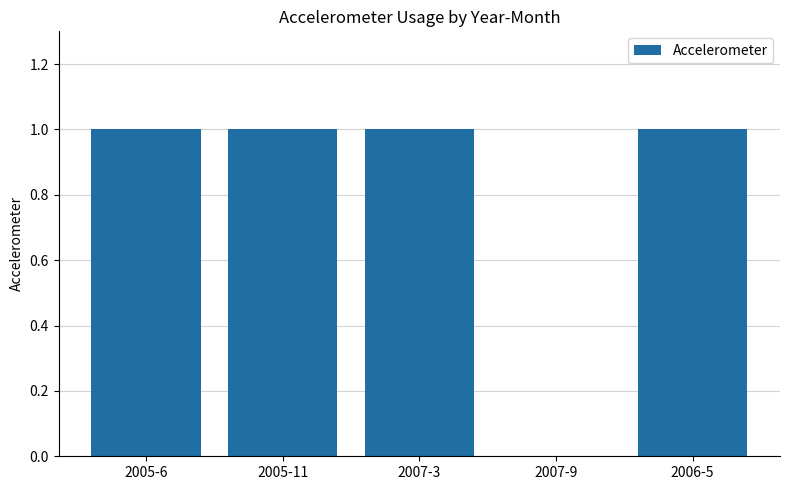

Reading left to right, transcribe all the data shown in this chart.

2005-6=1	2005-11=1	2007-3=1	2007-9=0	2006-5=1